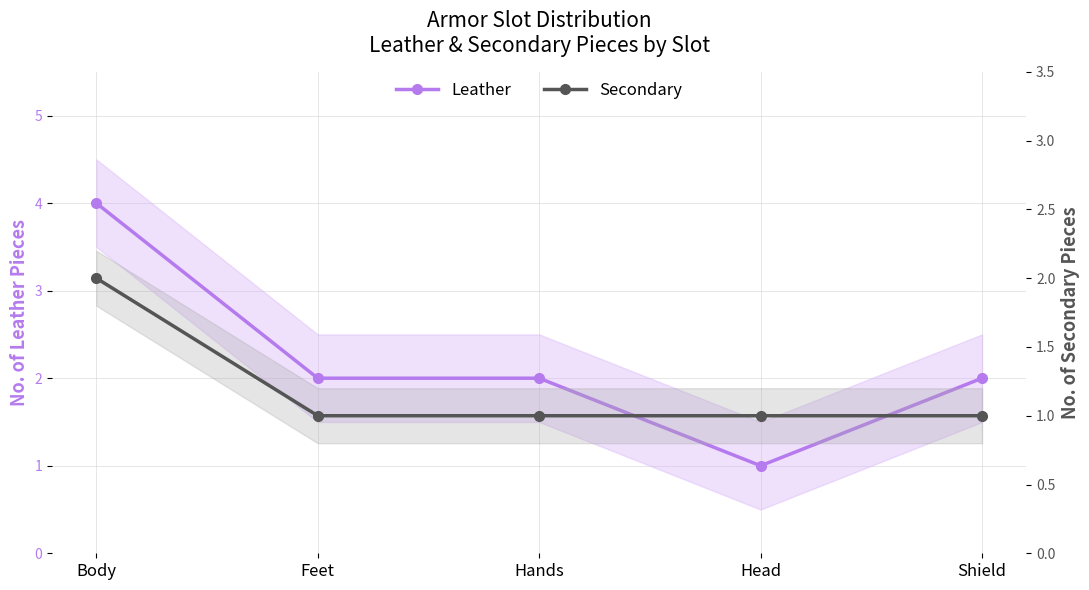

What is the total value across all series at Head?

2